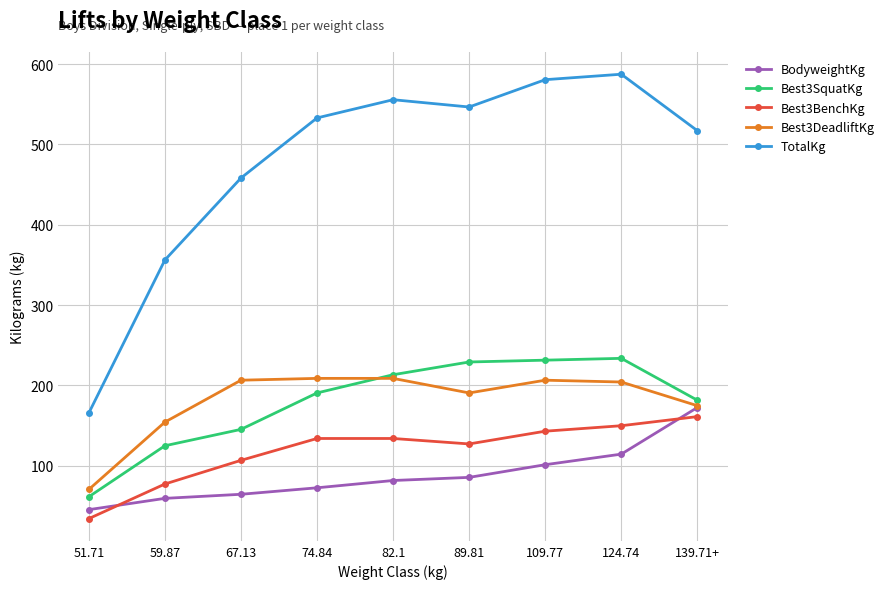

True or false: Best3SquatKg has more than 2 points higher than both neighbors.

False